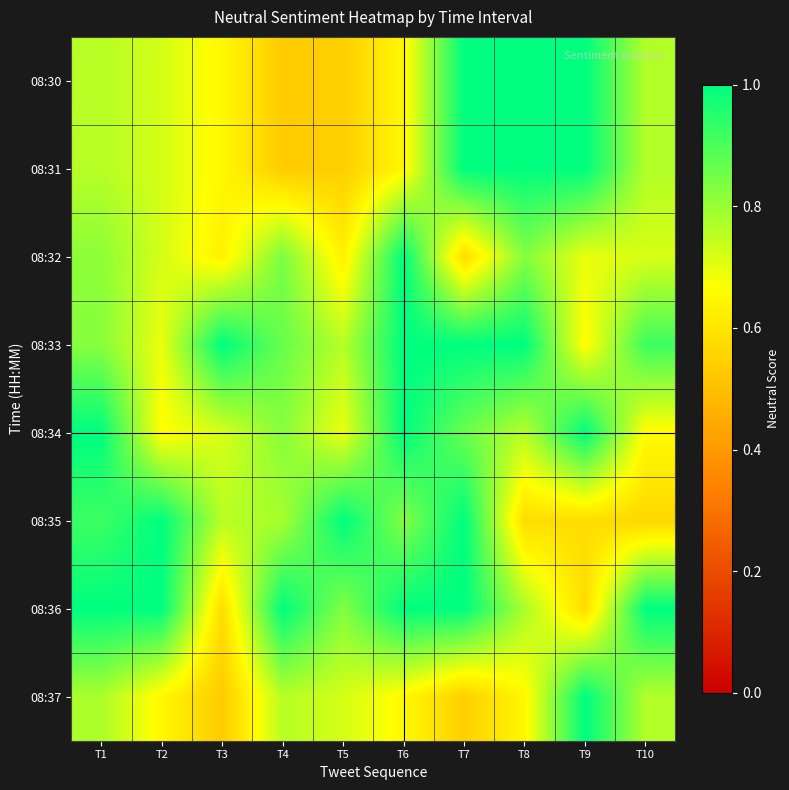

Reading left to right, transcribe all the data shown in this chart.

08:30: T1=0.8	T2=0.7	T3=0.7	T4=0.5	T5=0.5	T6=0.6	T7=1.0	T8=1.0	T9=1.0	T10=0.8
08:31: T1=0.8	T2=0.7	T3=0.7	T4=0.5	T5=0.5	T6=0.6	T7=1.0	T8=1.0	T9=1.0	T10=0.8
08:32: T1=0.8	T2=0.7	T3=0.6	T4=0.8	T5=0.6	T6=1.0	T7=0.6	T8=0.8	T9=0.7	T10=0.7
08:33: T1=0.8	T2=0.7	T3=1.0	T4=0.9	T5=0.8	T6=1.0	T7=1.0	T8=1.0	T9=0.7	T10=0.9
08:34: T1=1.0	T2=0.7	T3=0.7	T4=0.8	T5=0.7	T6=1.0	T7=0.9	T8=0.8	T9=1.0	T10=0.7
08:35: T1=0.9	T2=1.0	T3=0.8	T4=0.8	T5=1.0	T6=0.8	T7=1.0	T8=0.6	T9=0.6	T10=0.6
08:36: T1=1.0	T2=1.0	T3=0.6	T4=1.0	T5=0.8	T6=1.0	T7=1.0	T8=0.8	T9=0.6	T10=1.0
08:37: T1=0.8	T2=0.6	T3=0.5	T4=0.8	T5=0.7	T6=0.7	T7=0.5	T8=0.6	T9=1.0	T10=0.8